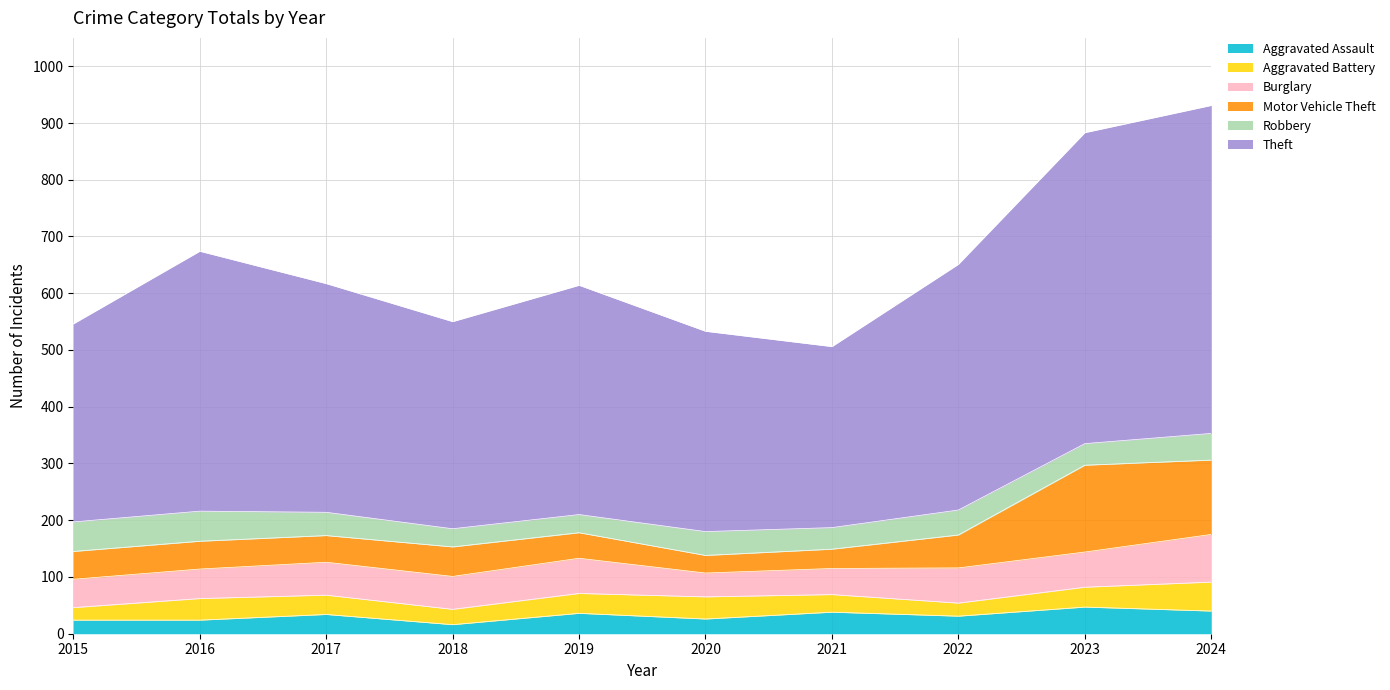

What is the difference between the highest and lowest values at 2017?

369